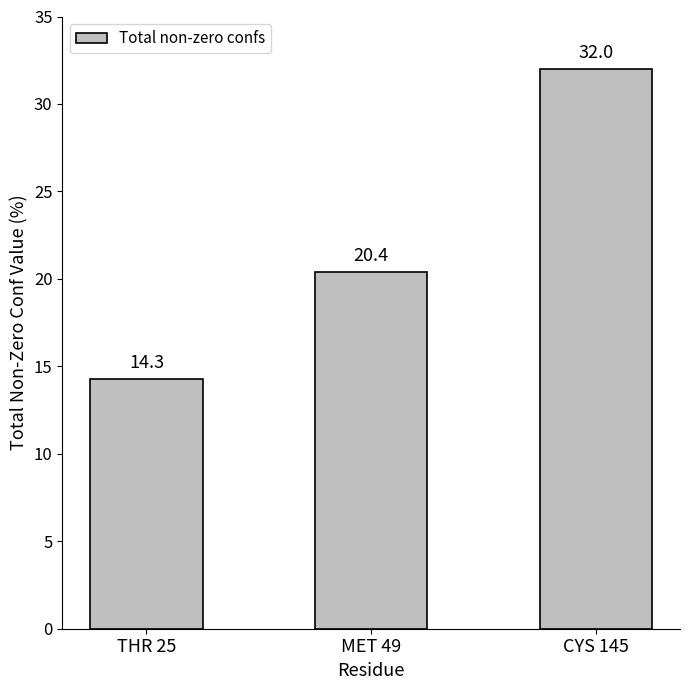

How many bars are there in total?

3